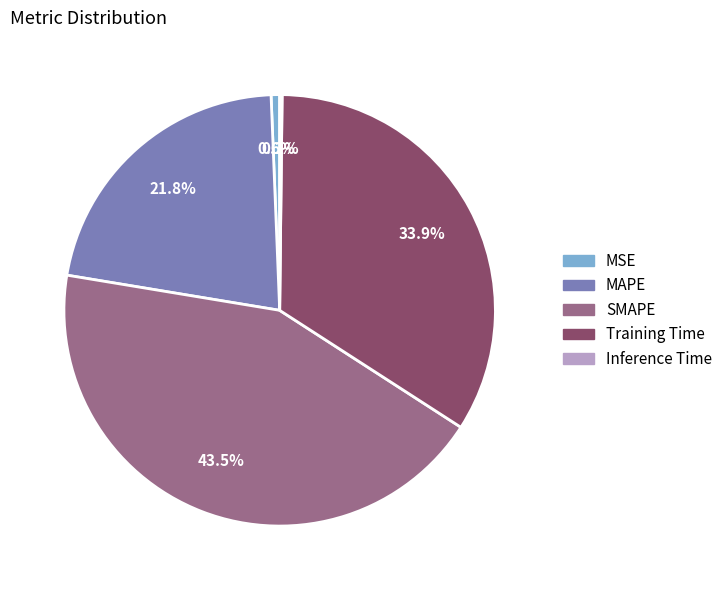

Is there any slice that represents more than half of the pie?

No